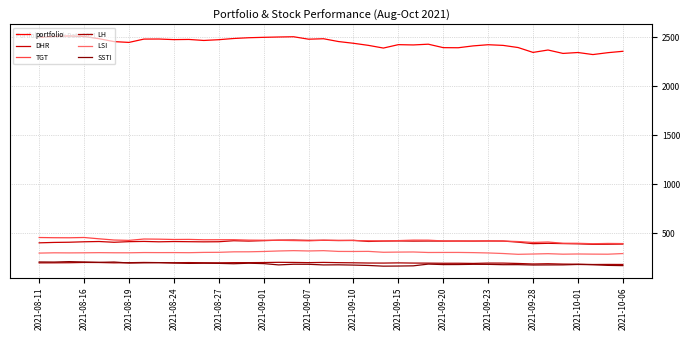

How many lines are shown in the chart?

6